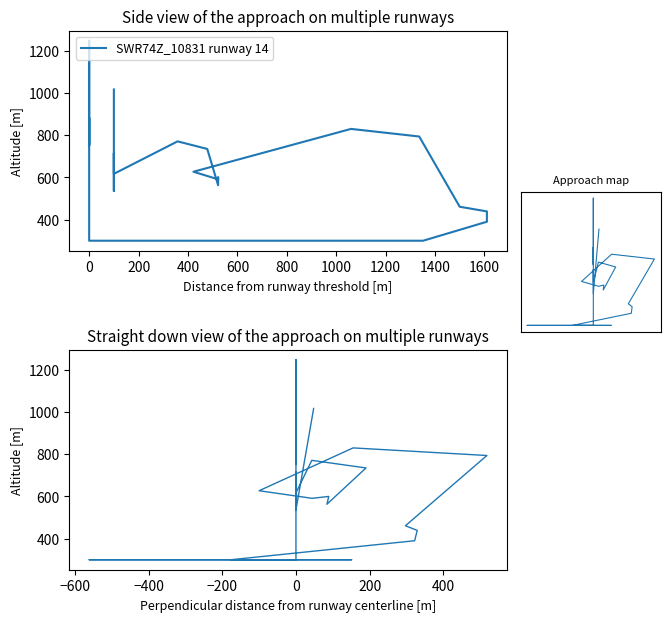

What is the change in value from 200 to 400?

+59